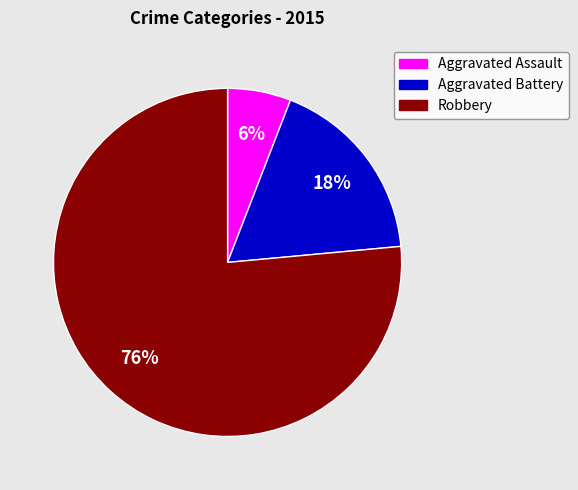

Count the number of slices in the pie.

3